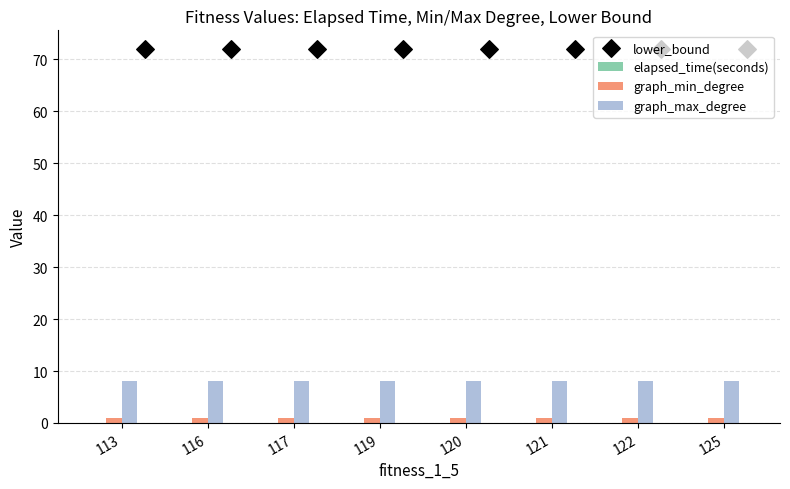

What is the sum of all graph_max_degree values?

64.0